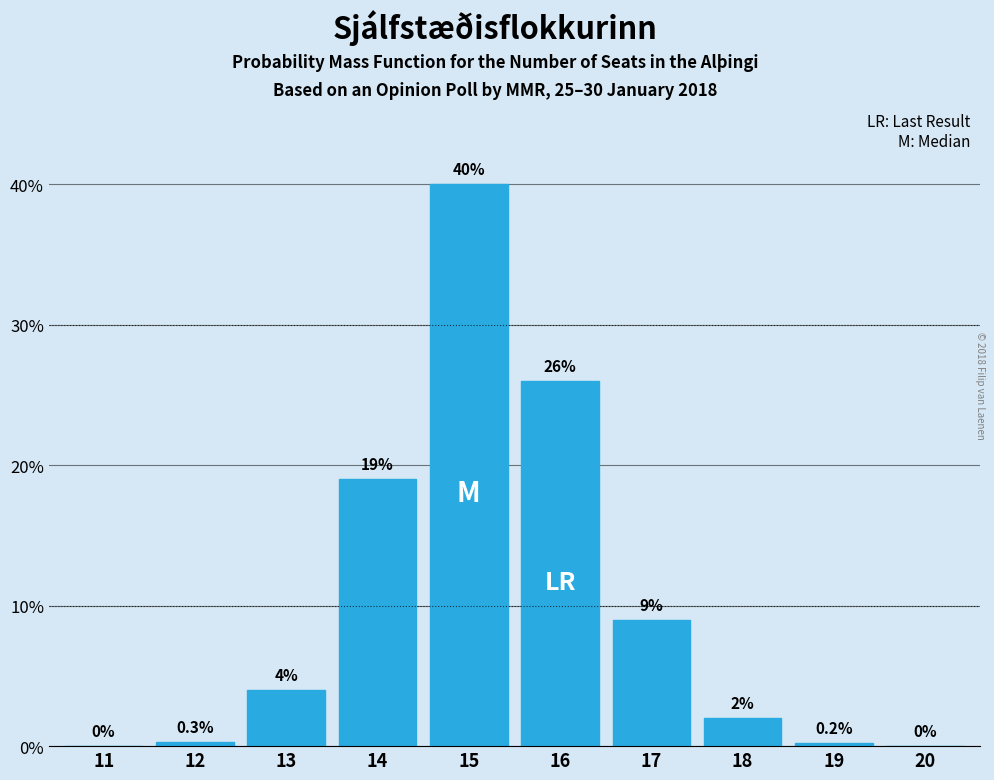

Reading left to right, what are all the values shown in this chart?

11=0.0	12=0.3	13=4.0	14=19.0	15=40.0	16=26.0	17=9.0	18=2.0	19=0.2	20=0.0